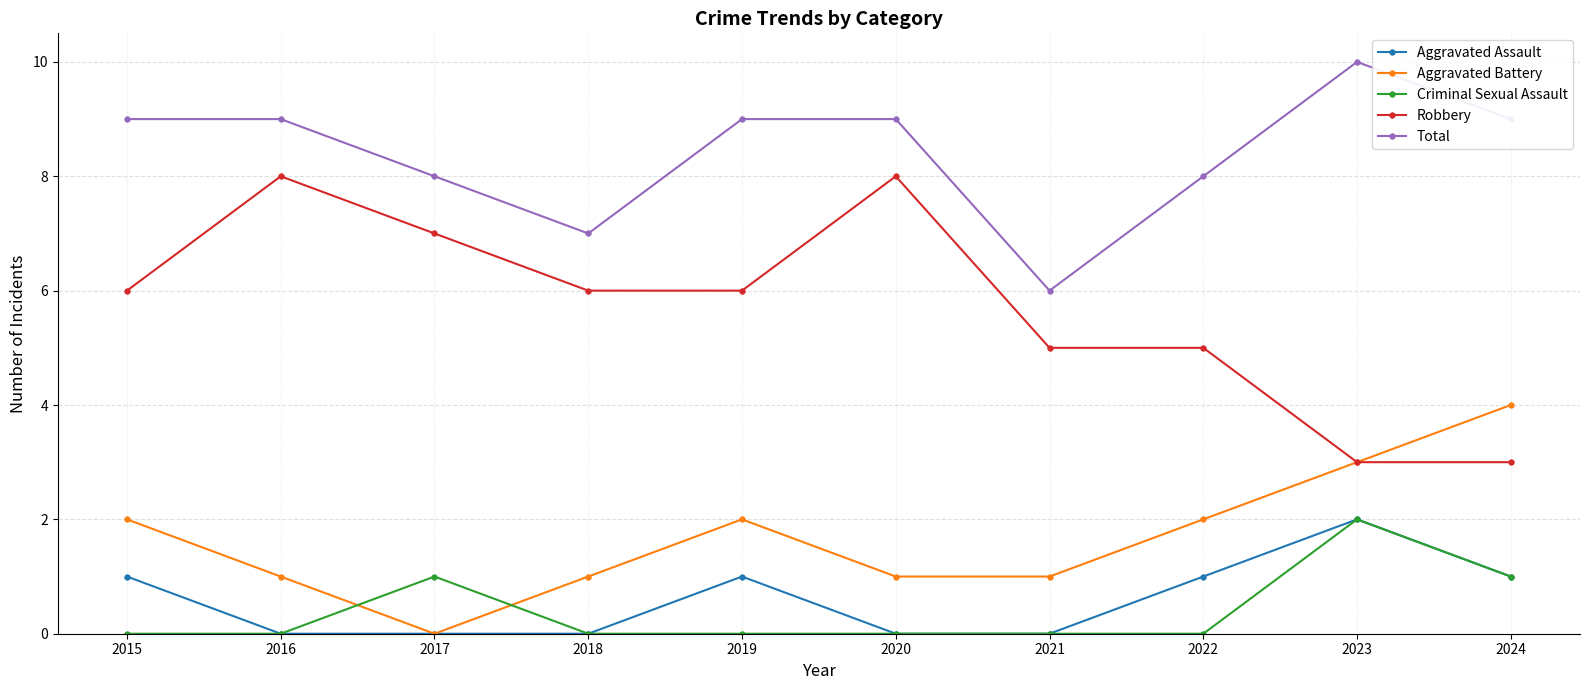

How many lines are shown in the chart?

5